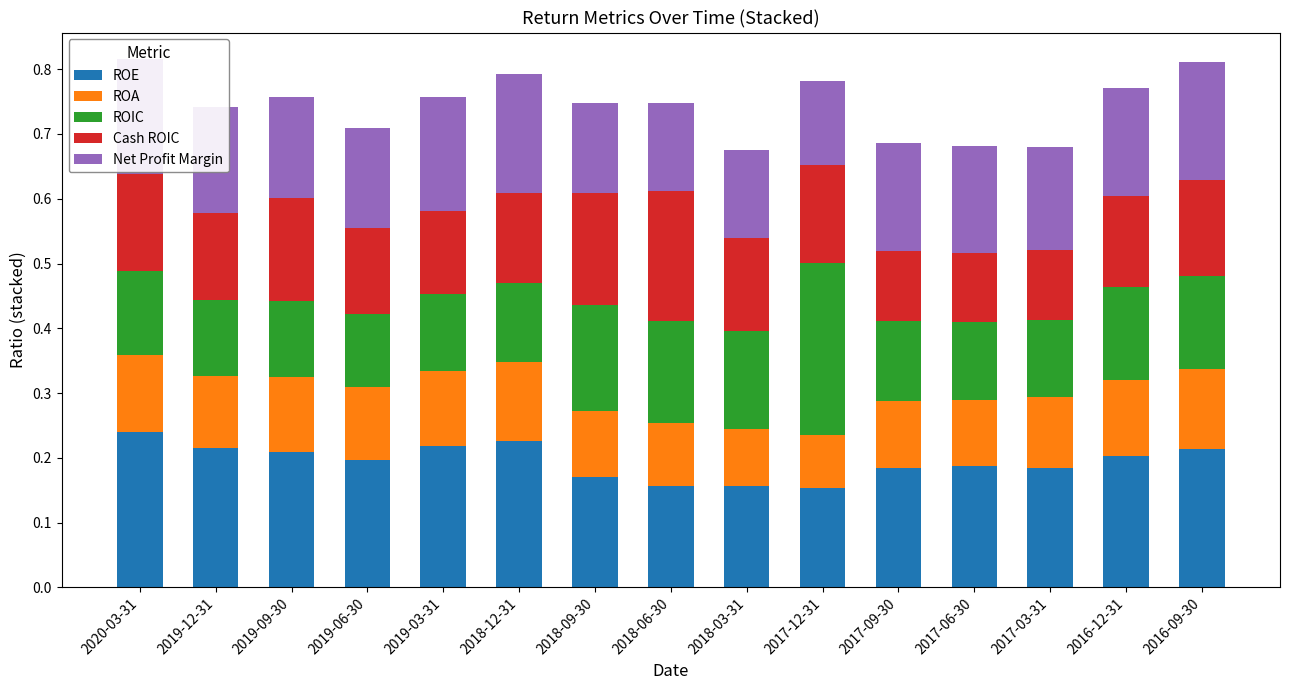

Is it true that ROE equals 0.2 at 2017-12-31?

True